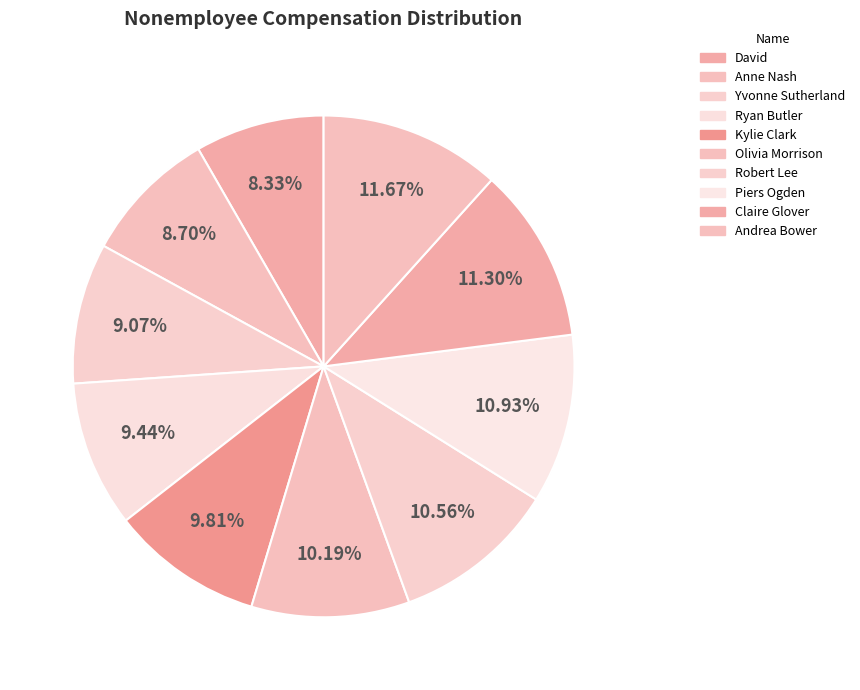

Combined, what portion of the pie is Piers Ogden and Kylie Clark?

20.7%